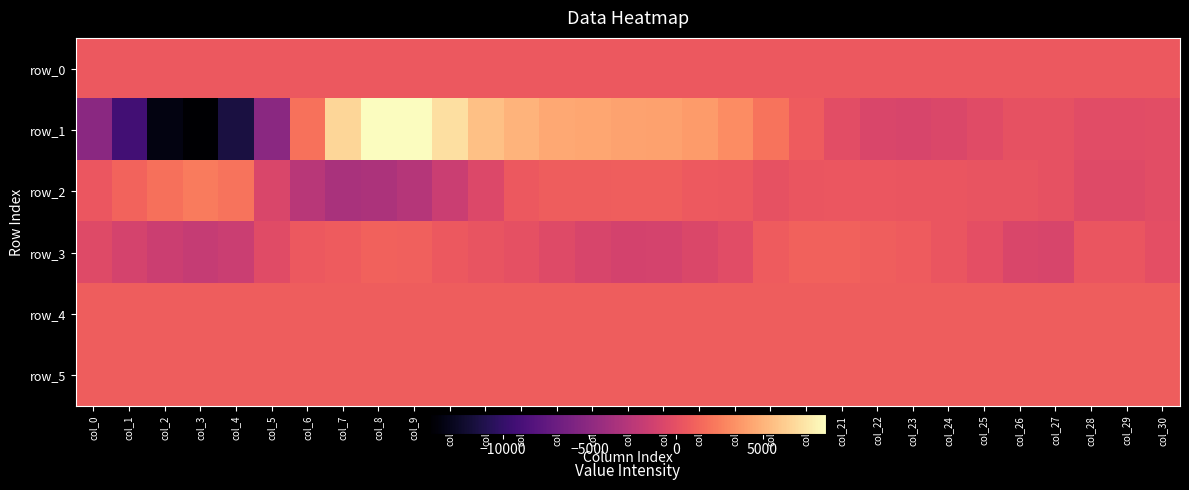

List the series in order of their peak value, highest first.

row_1, row_2, row_3, row_4, row_5, row_0